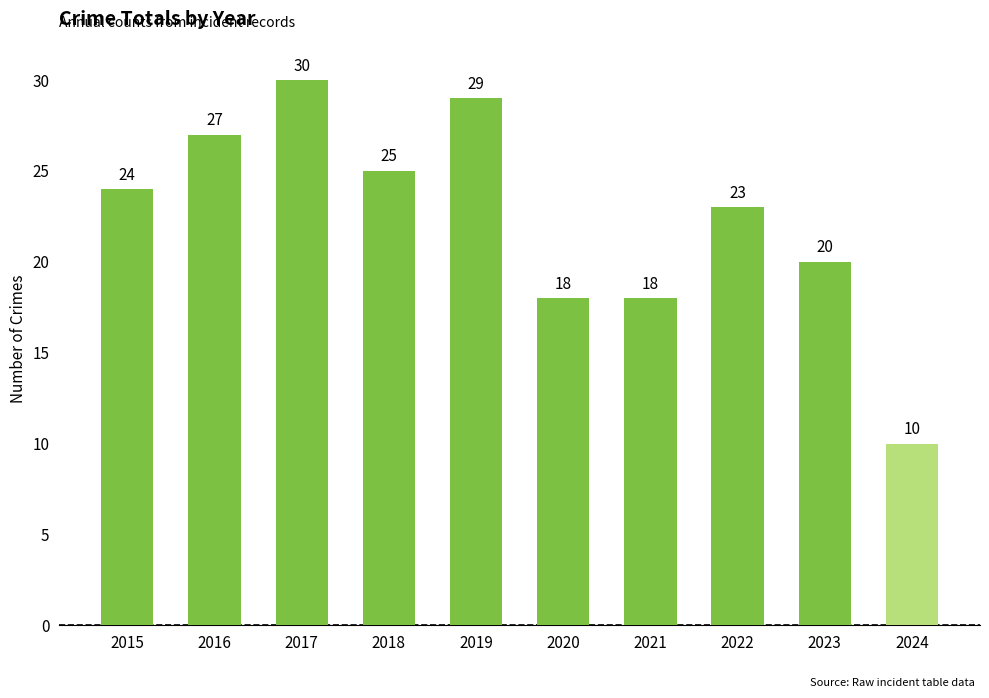

What is the value of the 9th bar from the left?

20